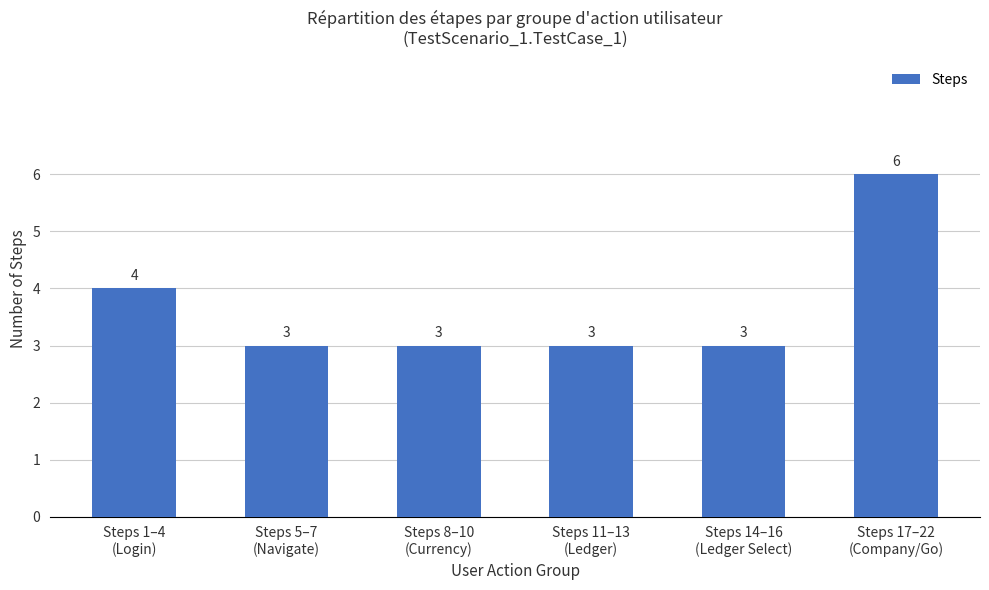

What is the average value?

4